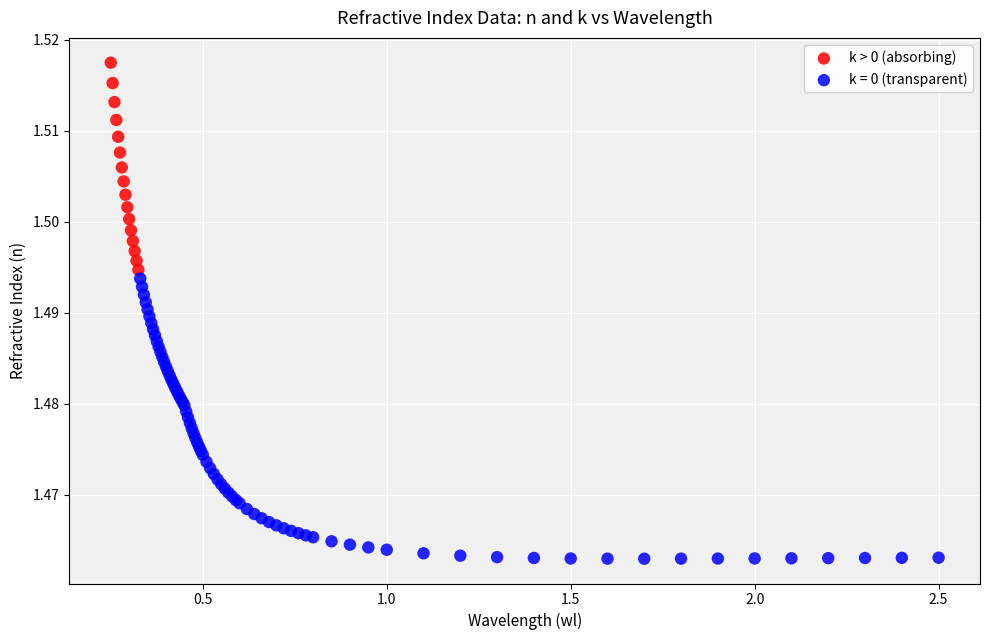

Which series contains the highest Y value?

k > 0 (absorbing)